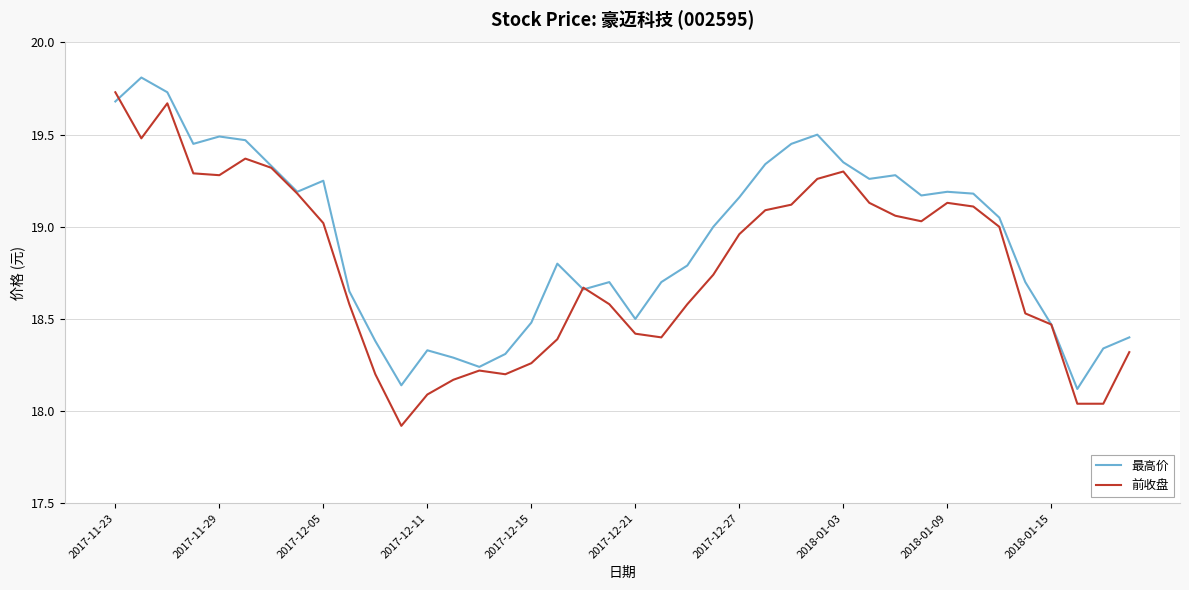

Rank the series by their average value, from lowest to highest.

前收盘, 最高价